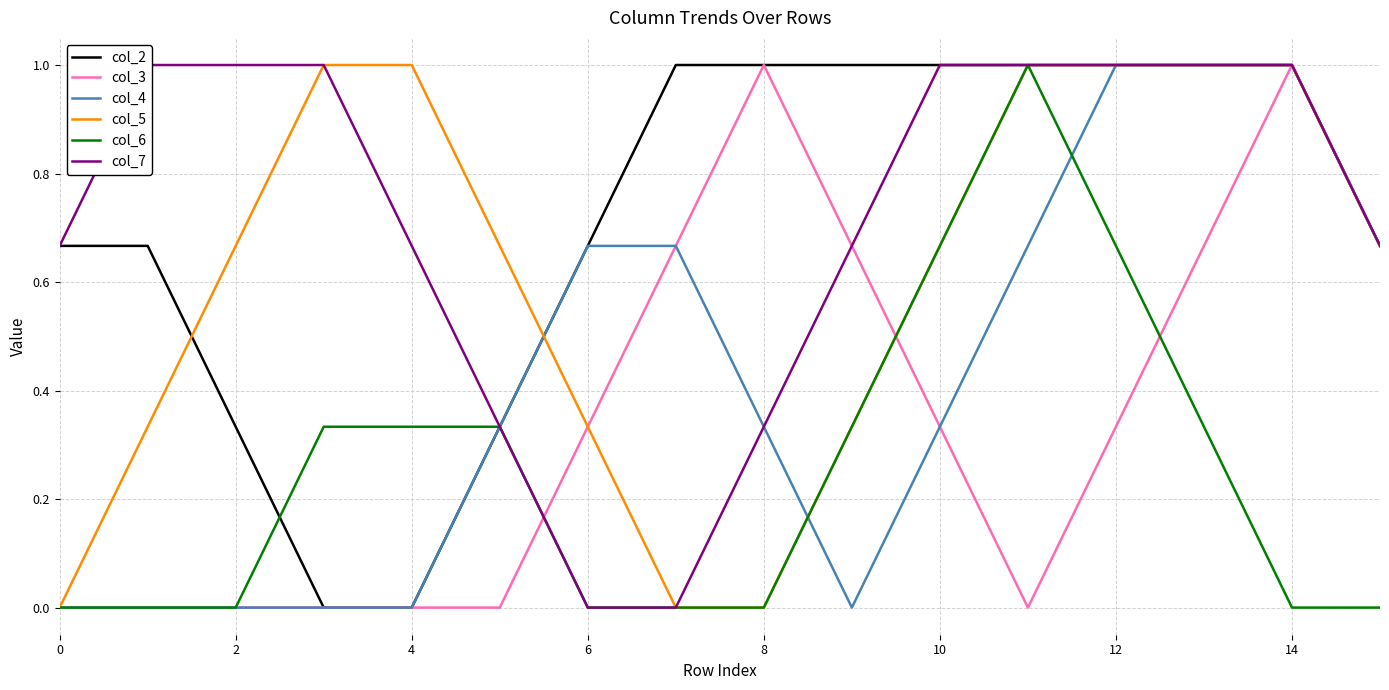

Read the col_5 value at 12.

1.0